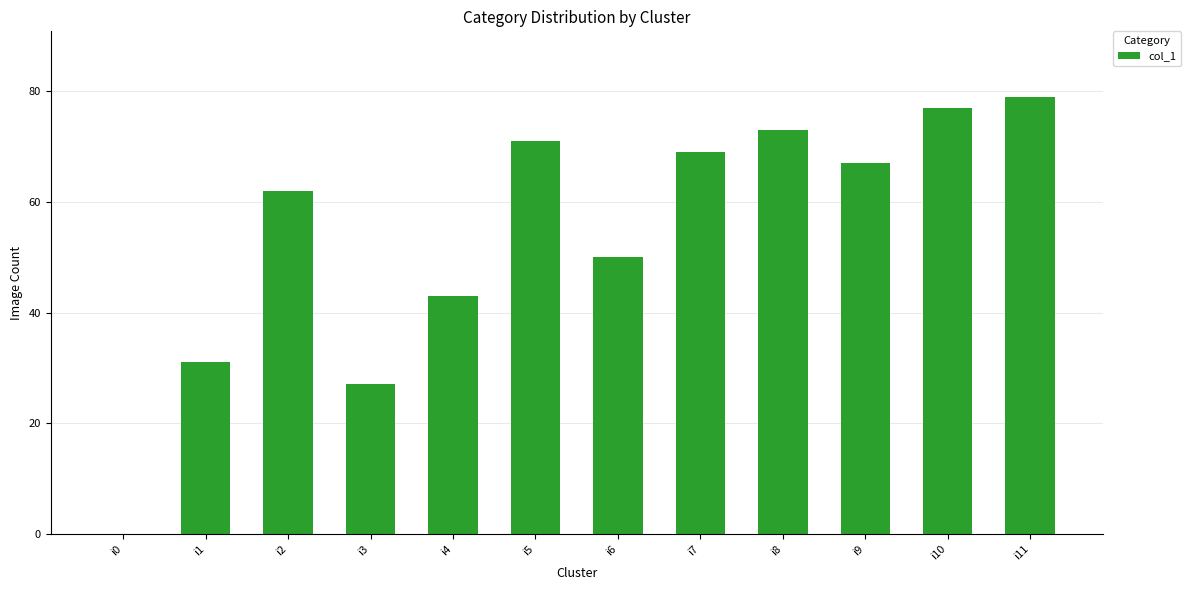

The chart shows a value of 97 at i2. True or false?

False